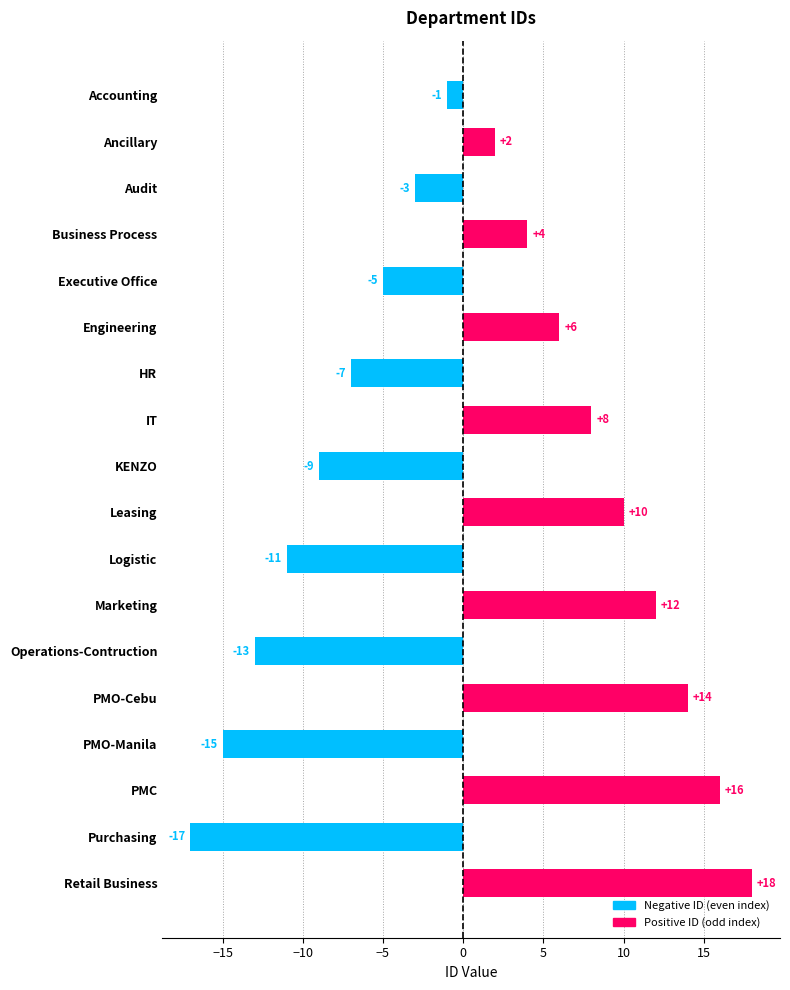

How many positive values are there?

9